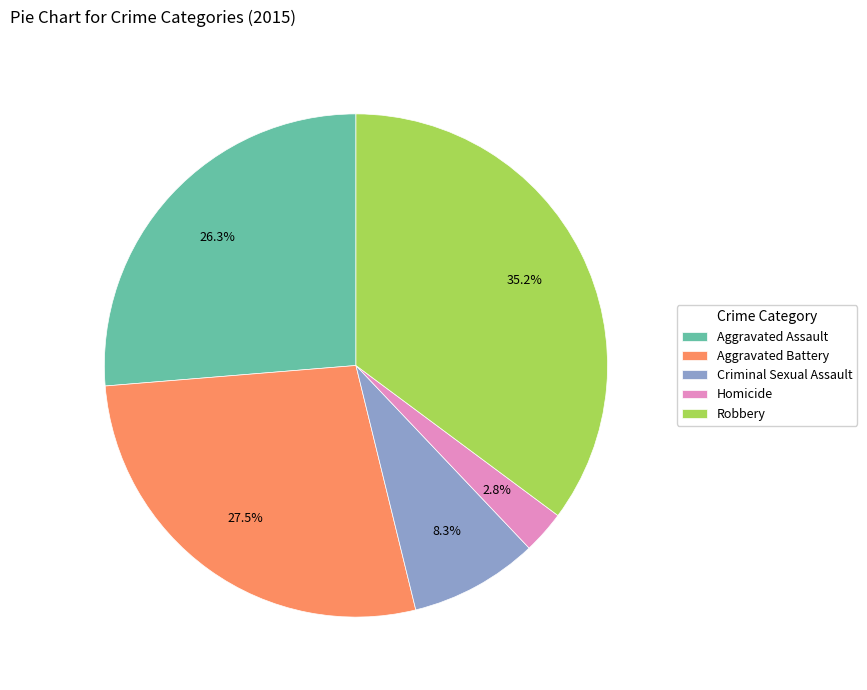

True or false: Criminal Sexual Assault accounts for 8% of the total.

True